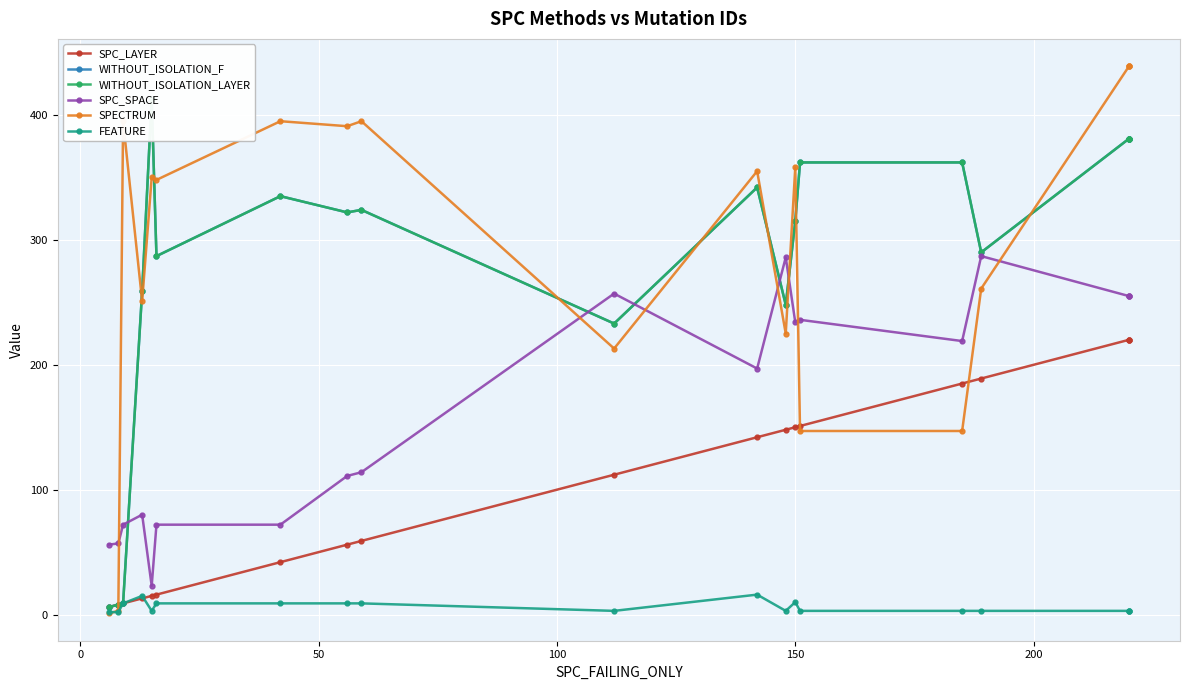

What is the difference between the second highest and minimum values in the SPECTRUM series?

438